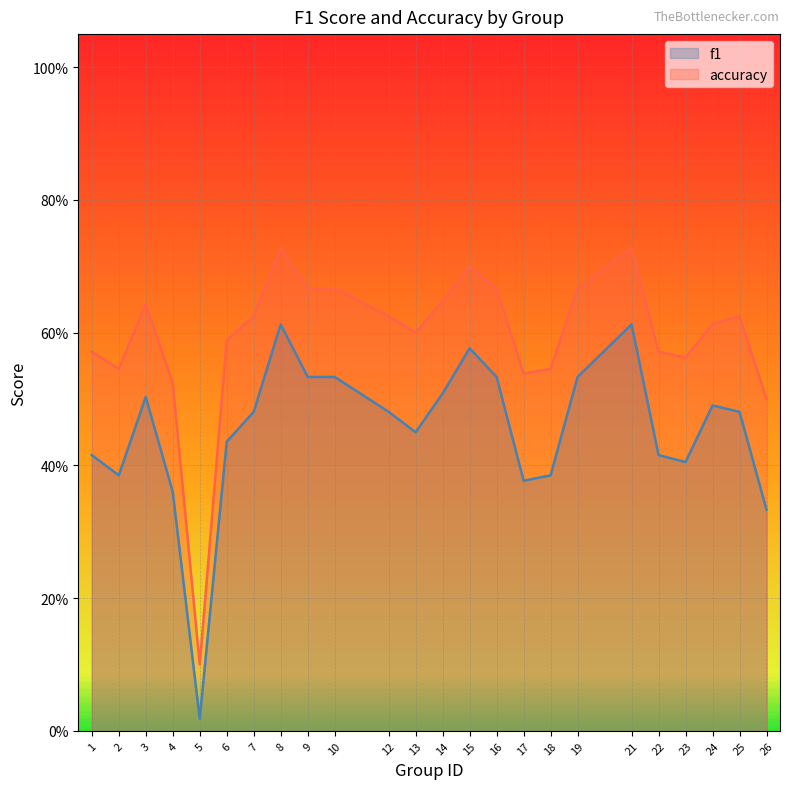

At how many categories does at least one series exceed 0?

24